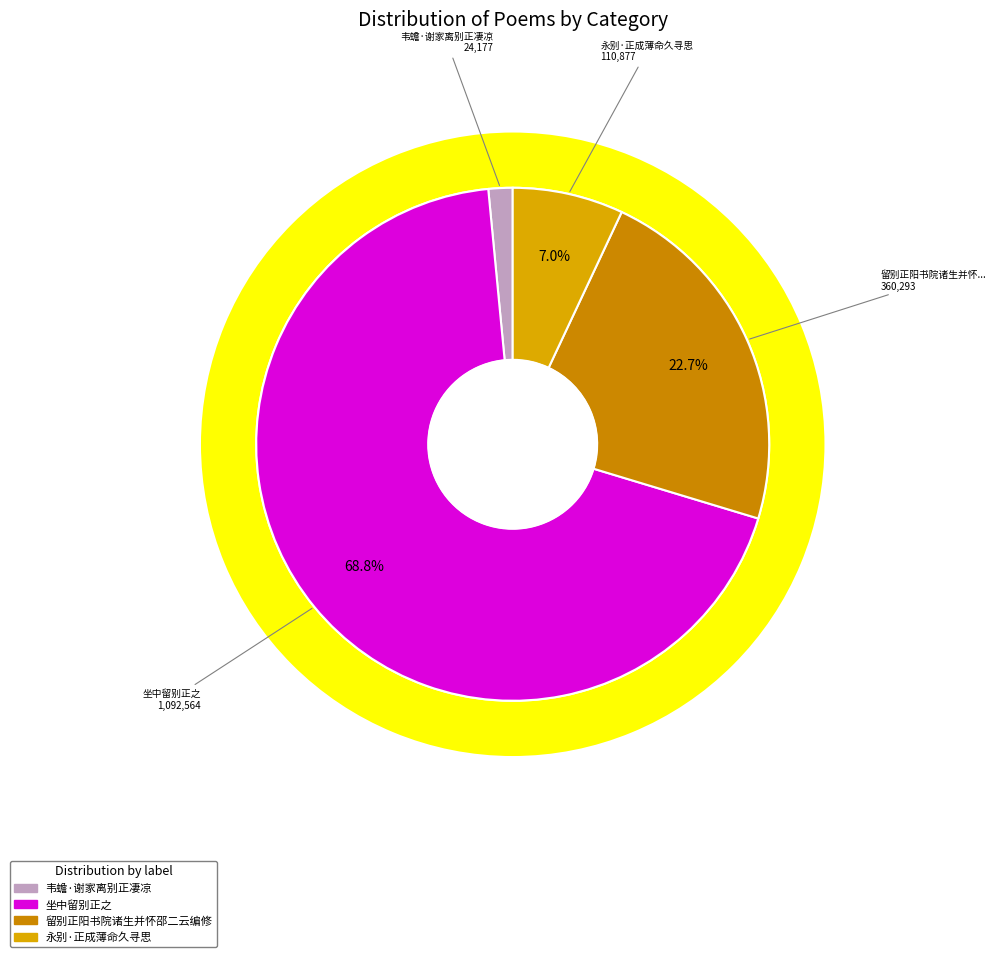

Is it true that 坐中留别正之 is 69% of the pie?

True